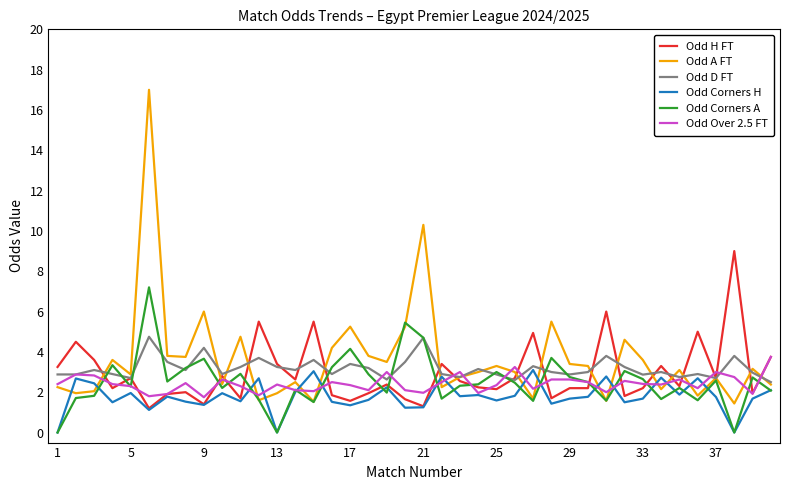

What is the maximum value shown in the chart?

17.0